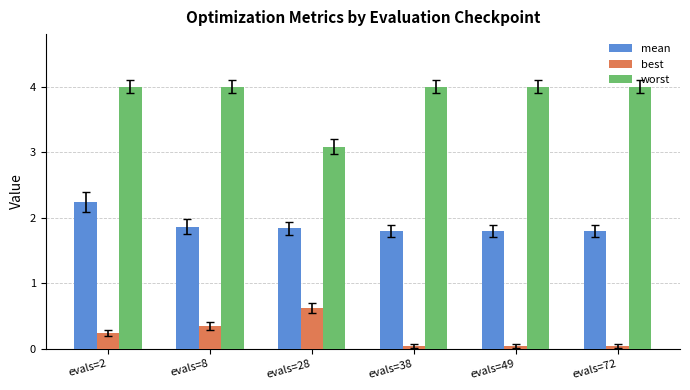

At which category is the sum across all series the highest?

evals=2